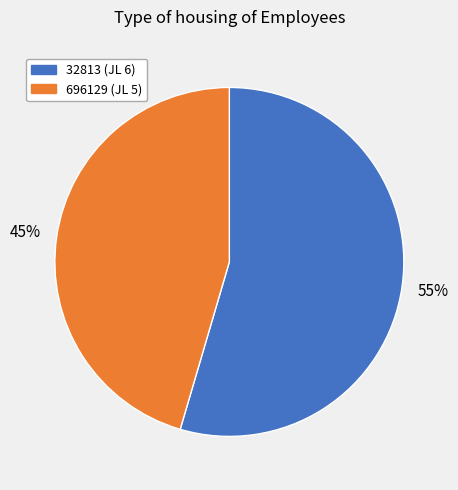

Count the number of slices in the pie.

2